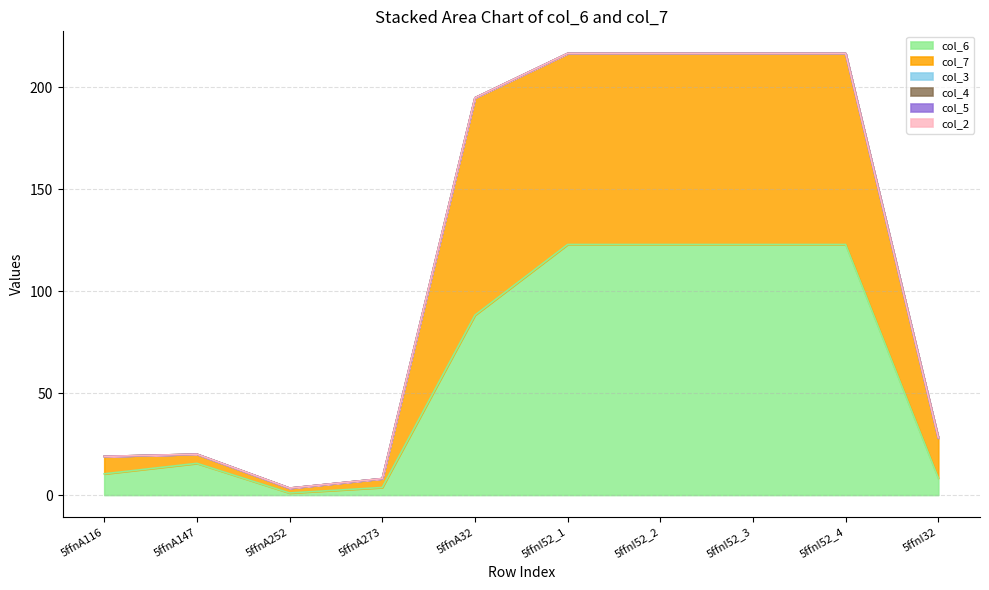

Where is the first local maximum for col_7?

5ffnA32